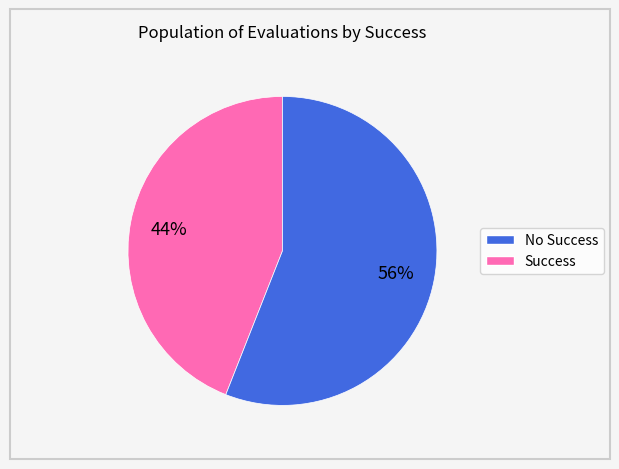

Is there any slice that represents more than half of the pie?

Yes